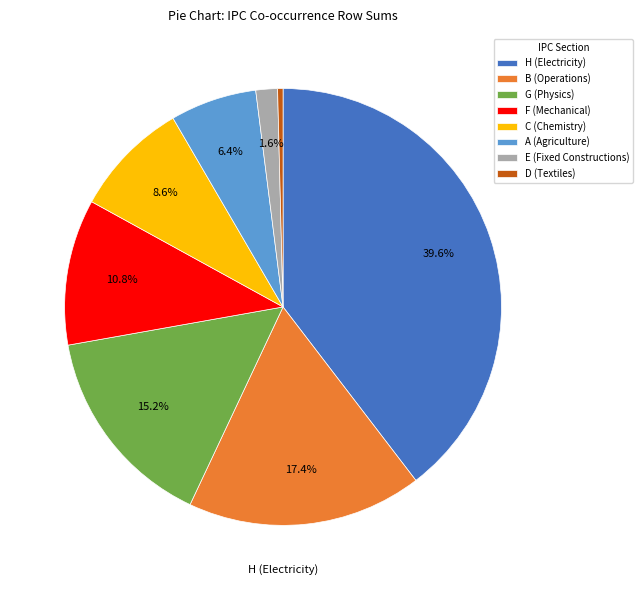

Count the number of slices in the pie.

8